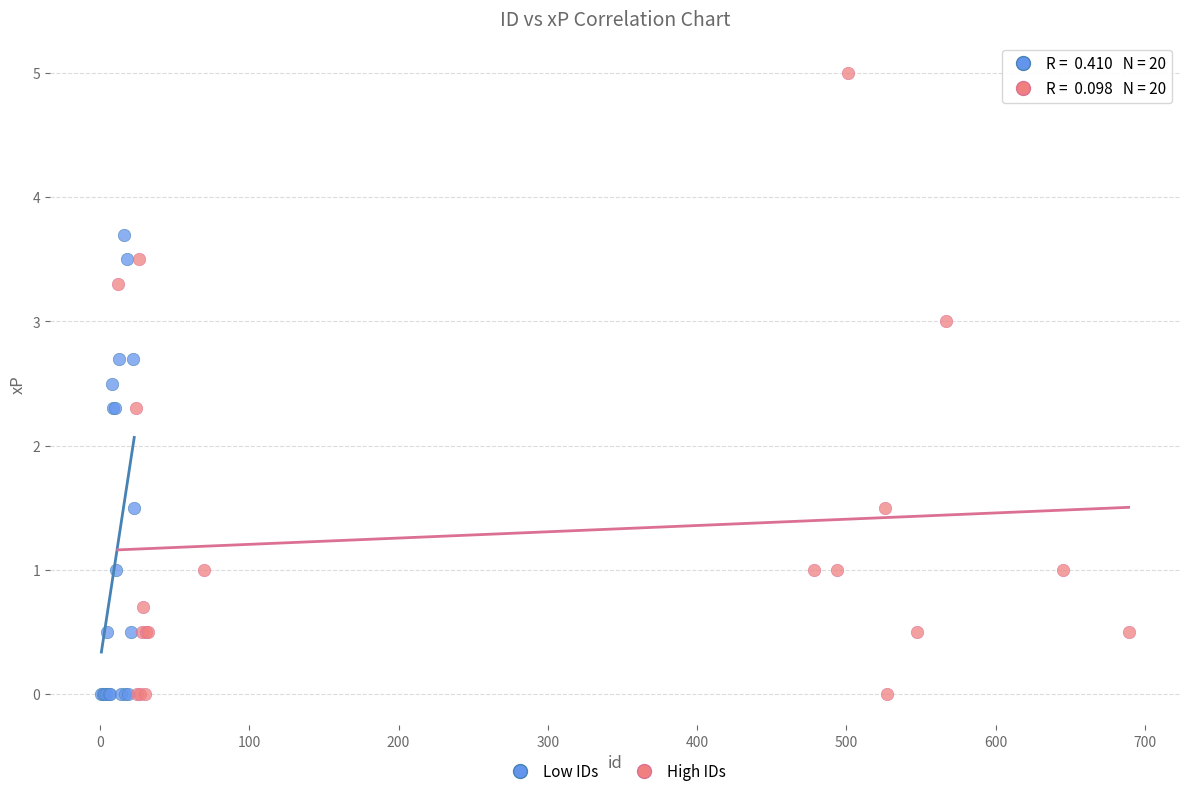

Which series has the widest spread of Y values?

High IDs